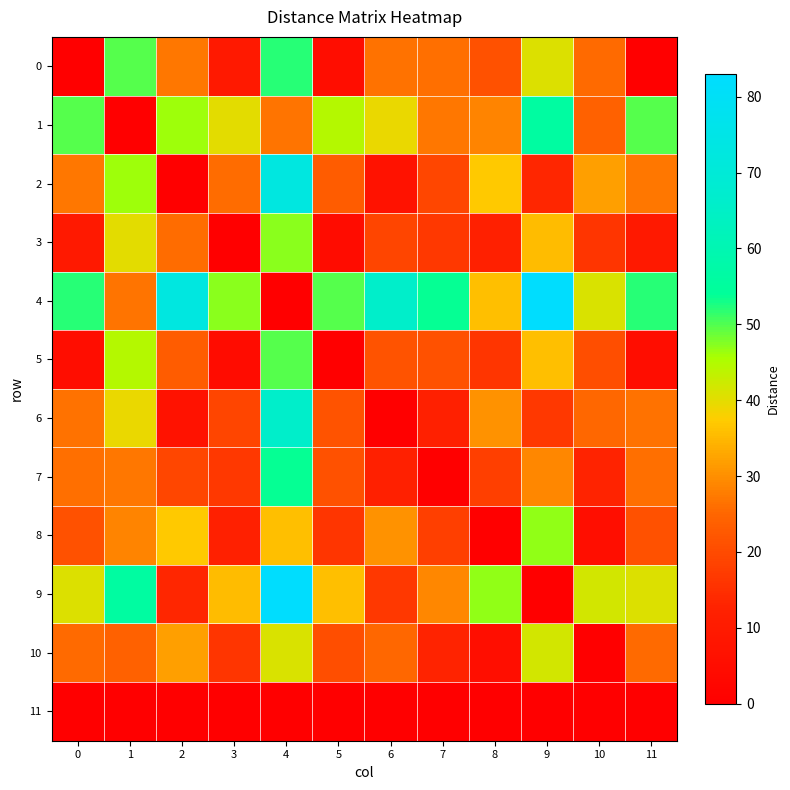

Which series has the largest total across all categories?

4